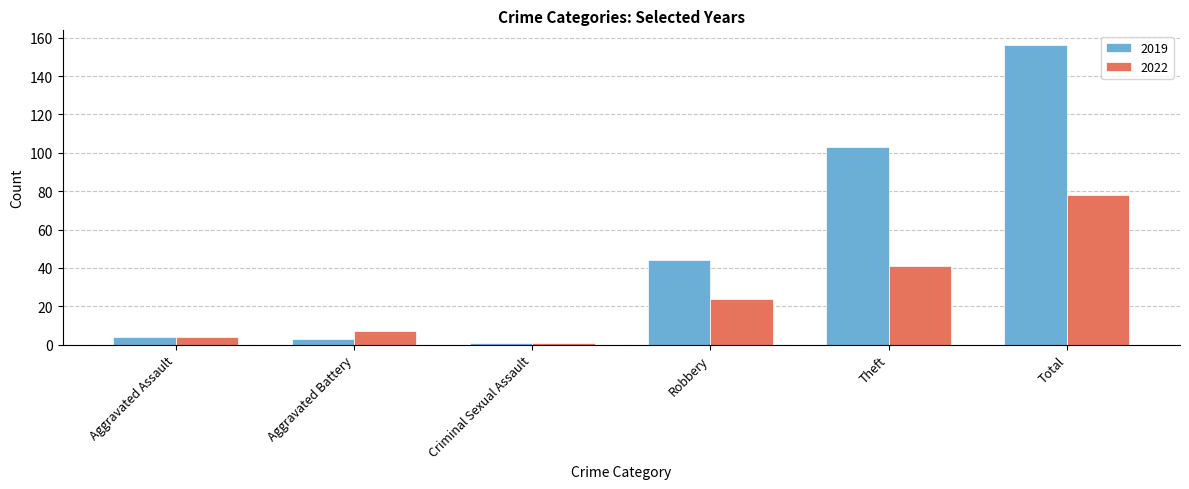

What is the average value of the 2019 series?

52